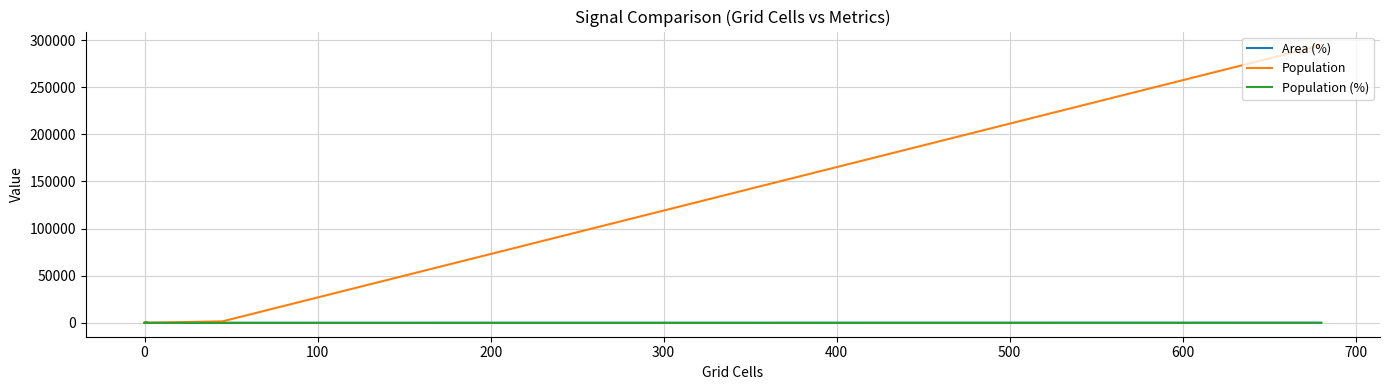

Which series has the largest range (max minus min)?

Population